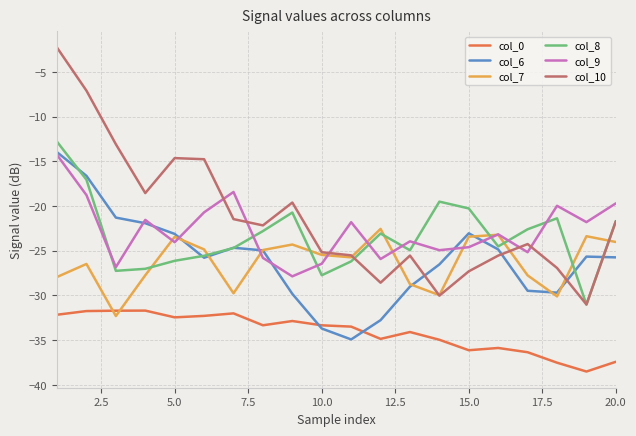

True or false: col_6 and col_10 intersect in this chart.

True